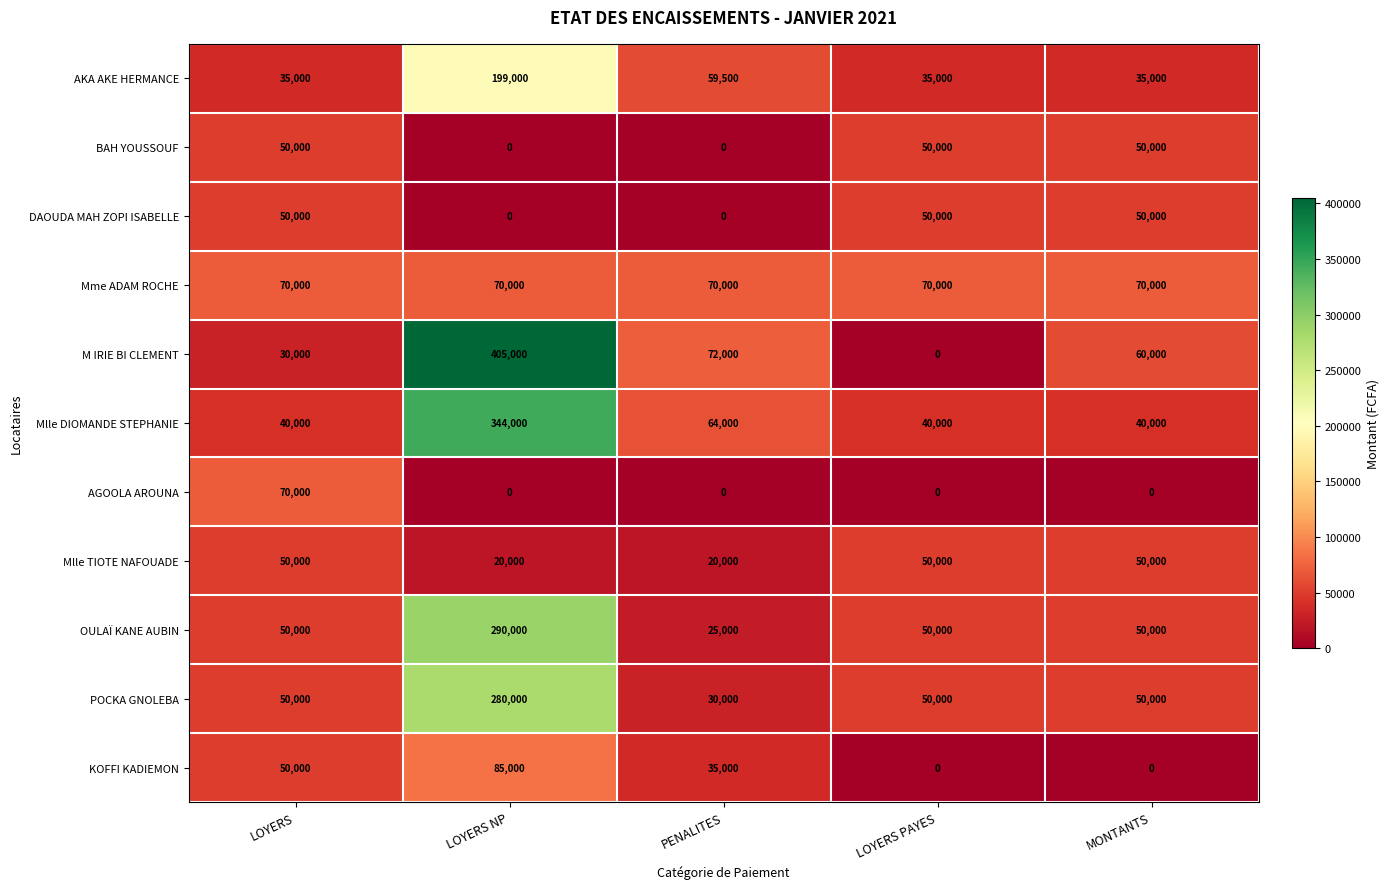

The value of OULAÏ KANE AUBIN at LOYERS is 50000. True or false?

True